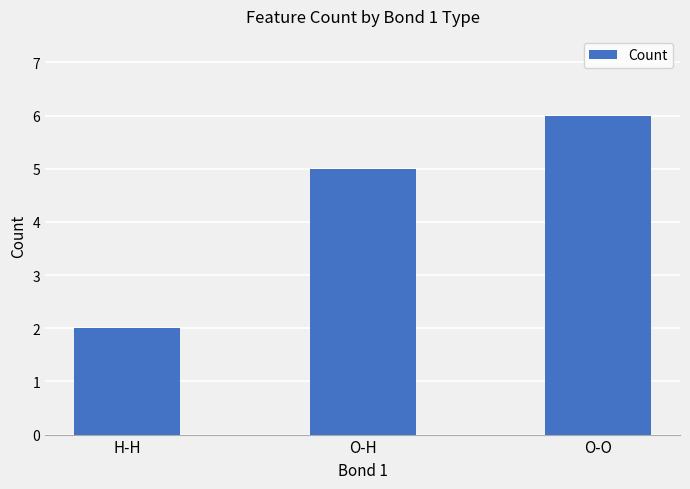

What is the value of the 3rd bar from the left?

6